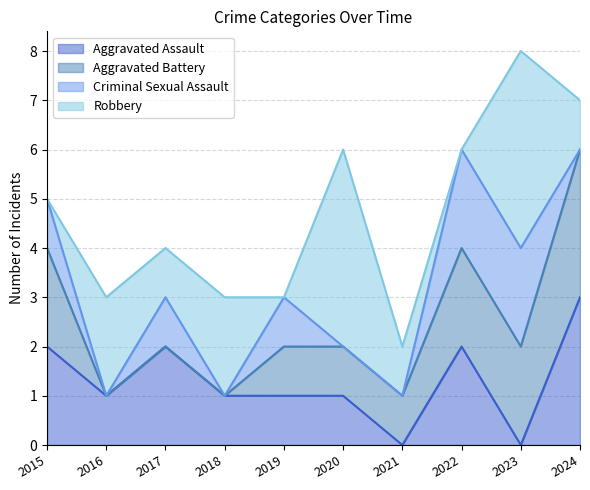

The Aggravated Assault series shows -2 at 2021. True or false?

False